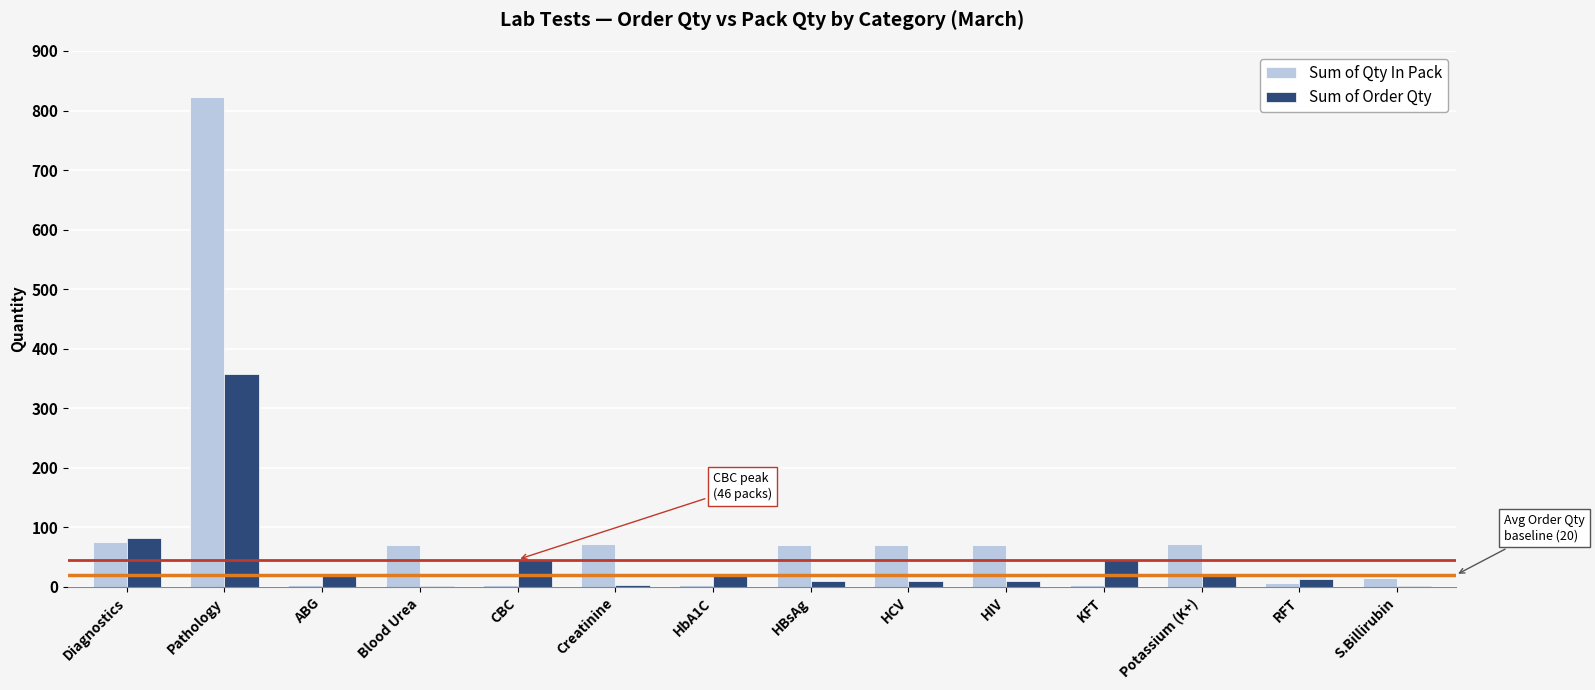

At which category is the sum across all series the highest?

Pathology